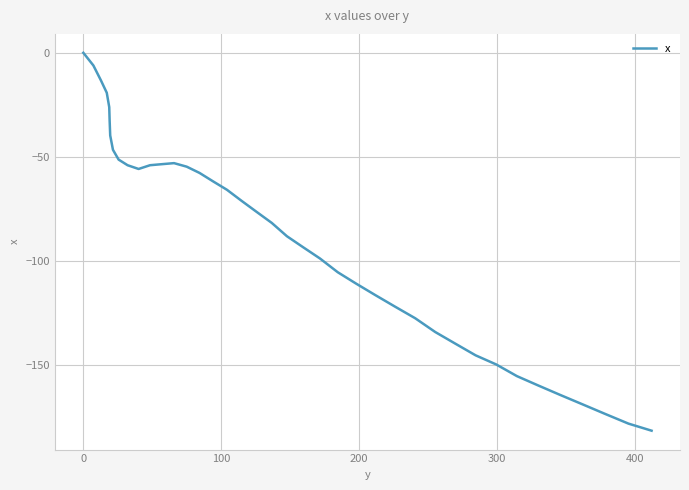

What is the difference between the maximum and minimum values?

181.5